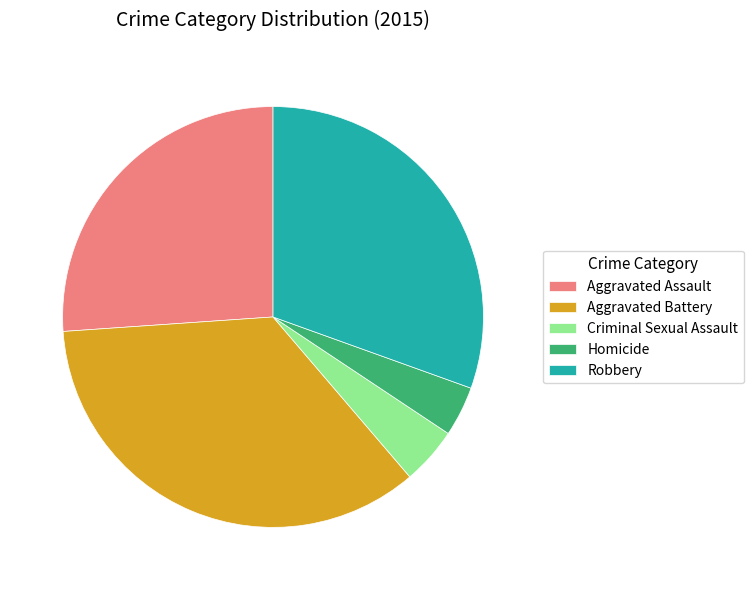

Does Robbery account for over 50% of the chart?

No